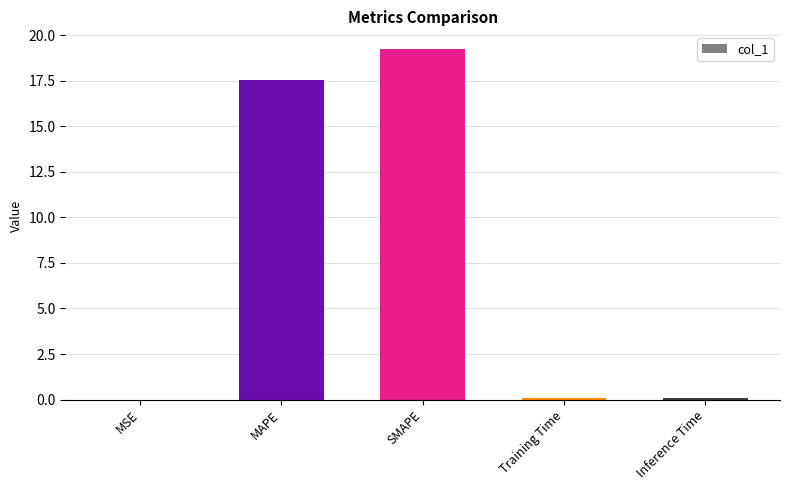

What is the greatest value displayed?

19.2